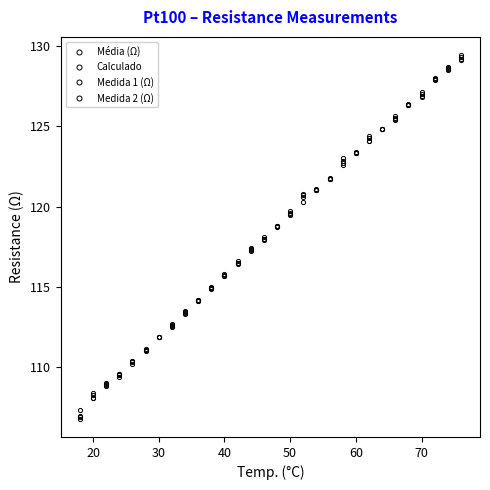

Which series ends up on top after the final intersection of Média (Ω) and Calculado?

Calculado